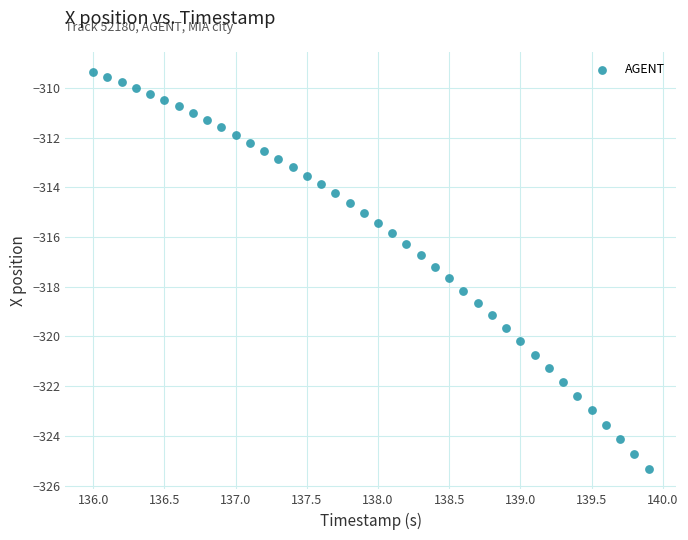

What is the range of Y values (max minus min)?

16.0